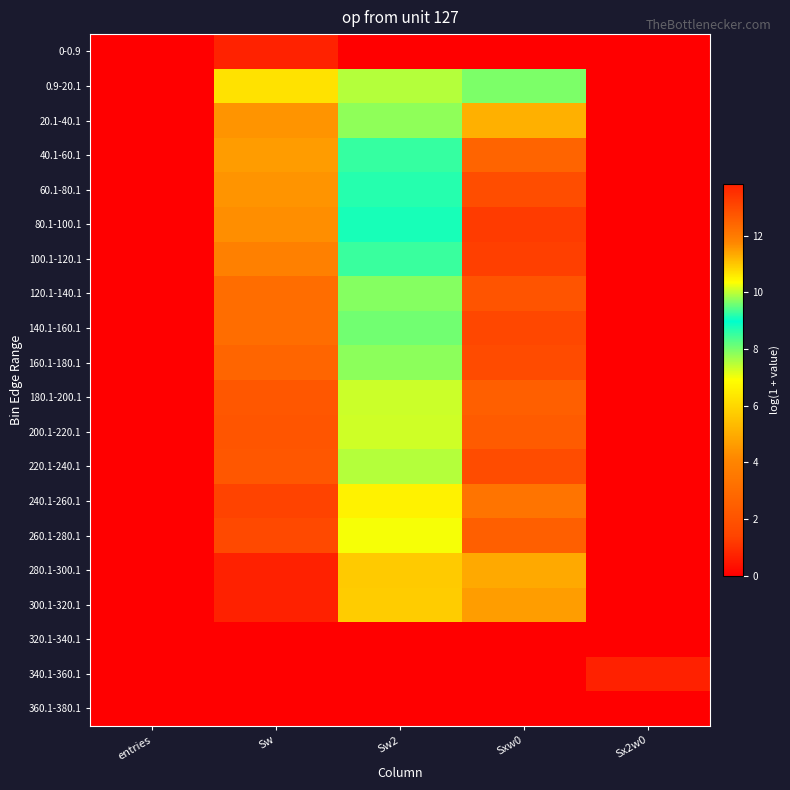

Reading left to right, transcribe all the data shown in this chart.

0-0.9: entries=0.0	Sw=13.8	Sw2=0.0	Sxw0=0.0	Sx2w0=0.0
0.9-20.1: entries=0.0	Sw=6.2	Sw2=7.5	Sxw0=9.6	Sx2w0=0.0
20.1-40.1: entries=0.0	Sw=4.4	Sw2=7.8	Sxw0=11.3	Sx2w0=0.0
40.1-60.1: entries=0.0	Sw=4.6	Sw2=8.5	Sxw0=12.5	Sx2w0=0.0
60.1-80.1: entries=0.0	Sw=4.4	Sw2=8.7	Sxw0=12.9	Sx2w0=0.0
80.1-100.1: entries=0.0	Sw=4.3	Sw2=8.8	Sxw0=13.3	Sx2w0=0.0
100.1-120.1: entries=0.0	Sw=3.9	Sw2=8.5	Sxw0=13.2	Sx2w0=0.0
120.1-140.1: entries=0.0	Sw=3.1	Sw2=7.9	Sxw0=12.8	Sx2w0=0.0
140.1-160.1: entries=0.0	Sw=3.1	Sw2=8.0	Sxw0=13.1	Sx2w0=0.0
160.1-180.1: entries=0.0	Sw=2.8	Sw2=7.8	Sxw0=13.0	Sx2w0=0.0
180.1-200.1: entries=0.0	Sw=2.2	Sw2=7.3	Sxw0=12.6	Sx2w0=0.0
200.1-220.1: entries=0.0	Sw=2.1	Sw2=7.3	Sxw0=12.7	Sx2w0=0.0
220.1-240.1: entries=0.0	Sw=2.2	Sw2=7.5	Sxw0=12.9	Sx2w0=0.0
240.1-260.1: entries=0.0	Sw=1.4	Sw2=6.6	Sxw0=12.1	Sx2w0=0.0
260.1-280.1: entries=0.0	Sw=1.6	Sw2=7.0	Sxw0=12.6	Sx2w0=0.0
280.1-300.1: entries=0.0	Sw=0.7	Sw2=5.7	Sxw0=11.3	Sx2w0=0.0
300.1-320.1: entries=0.0	Sw=0.7	Sw2=5.7	Sxw0=11.5	Sx2w0=0.0
320.1-340.1: entries=0.0	Sw=0.0	Sw2=0.0	Sxw0=0.0	Sx2w0=0.0
340.1-360.1: entries=0.0	Sw=0.0	Sw2=0.0	Sxw0=0.0	Sx2w0=0.7
360.1-380.1: entries=0.0	Sw=0.0	Sw2=0.0	Sxw0=0.0	Sx2w0=0.0